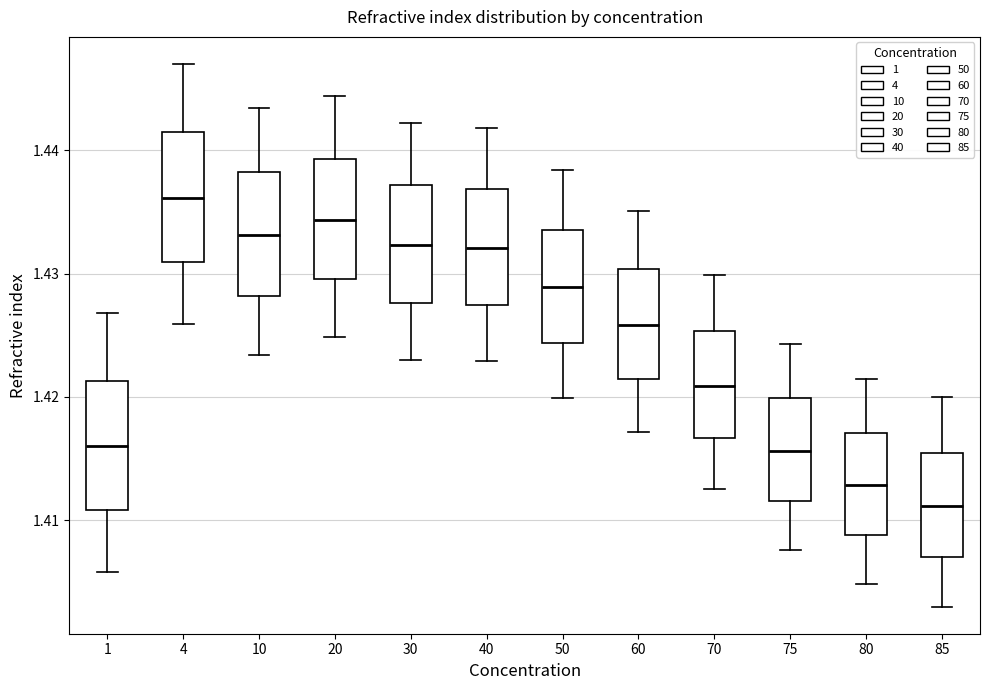

Which box's median line is the highest?

4